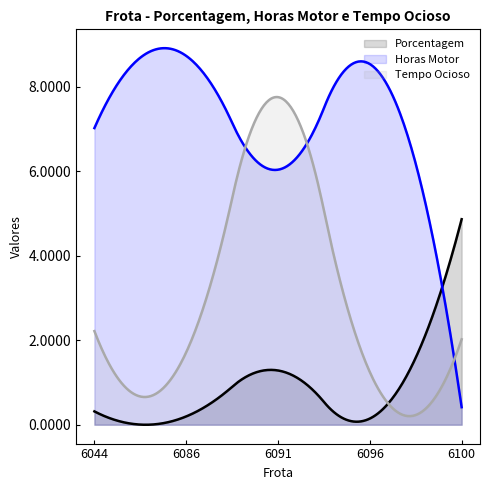

Which series has the largest total across all categories?

Horas Motor